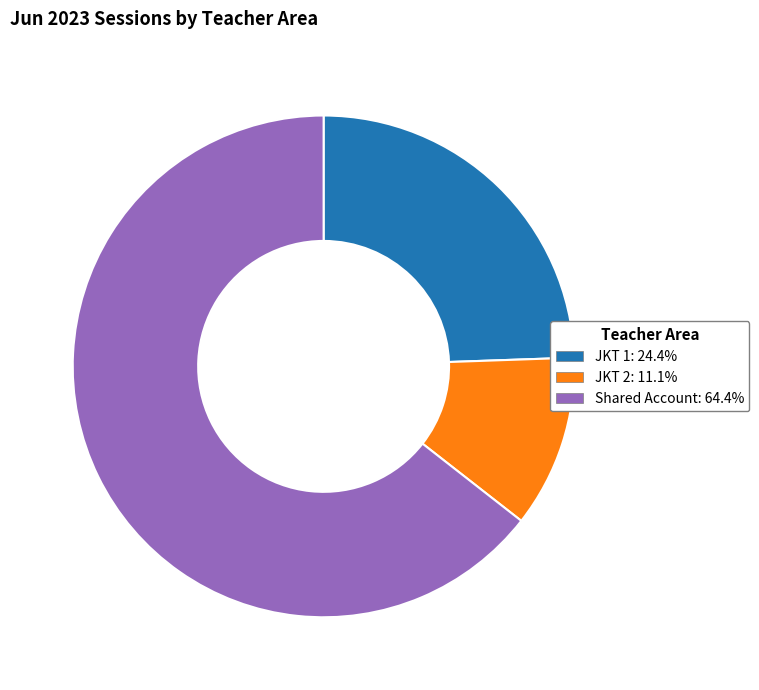

Does any single category account for the majority?

Yes